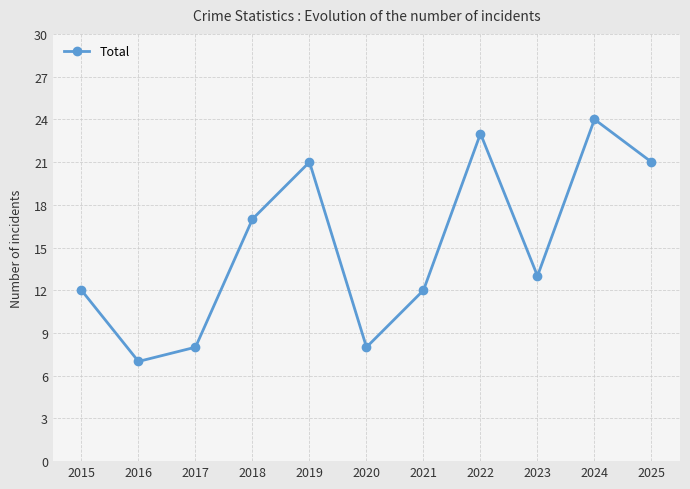

What is the sum of the values at 2017 and 2024?

32